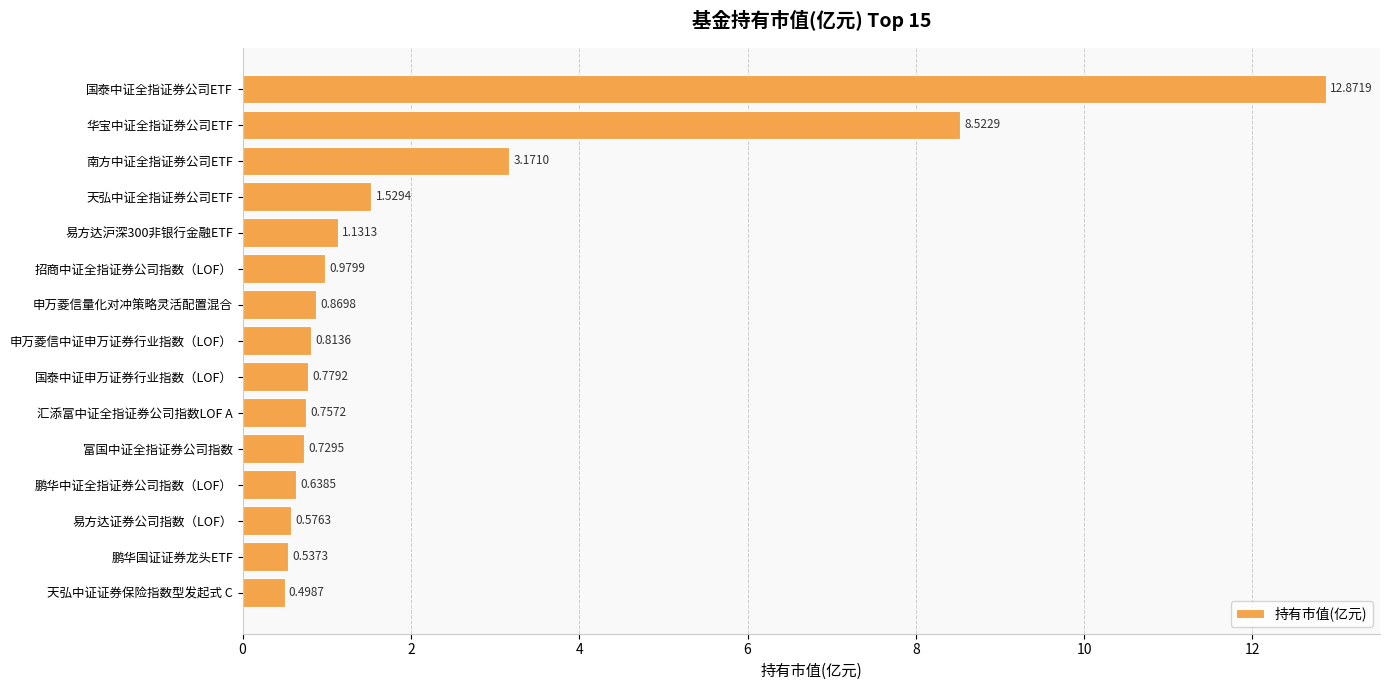

Rank the categories by value from lowest to highest.

天弘中证证券保险指数型发起式 C, 鹏华国证证券龙头ETF, 易方达证券公司指数（LOF）, 鹏华中证全指证券公司指数（LOF）, 富国中证全指证券公司指数, 汇添富中证全指证券公司指数LOF A, 国泰中证申万证券行业指数（LOF）, 申万菱信中证申万证券行业指数（LOF）, 申万菱信量化对冲策略灵活配置混合, 招商中证全指证券公司指数（LOF）, 易方达沪深300非银行金融ETF, 天弘中证全指证券公司ETF, 南方中证全指证券公司ETF, 华宝中证全指证券公司ETF, 国泰中证全指证券公司ETF